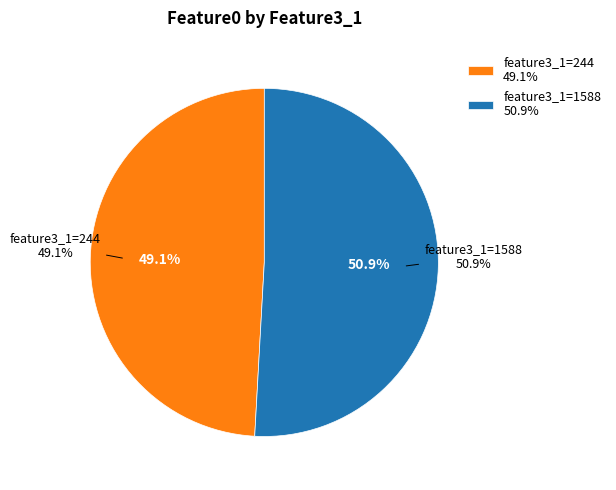

Does 244 represent more than half of the total?

No